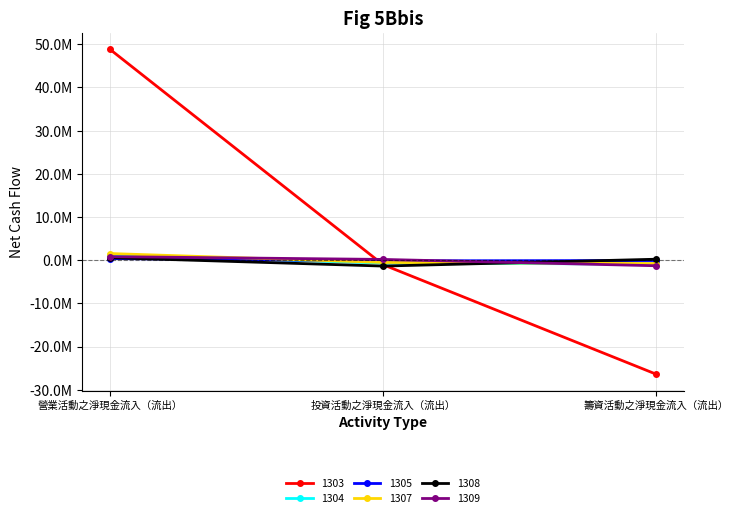

Count the 1308 values in the range -1371794 to 569626.

3